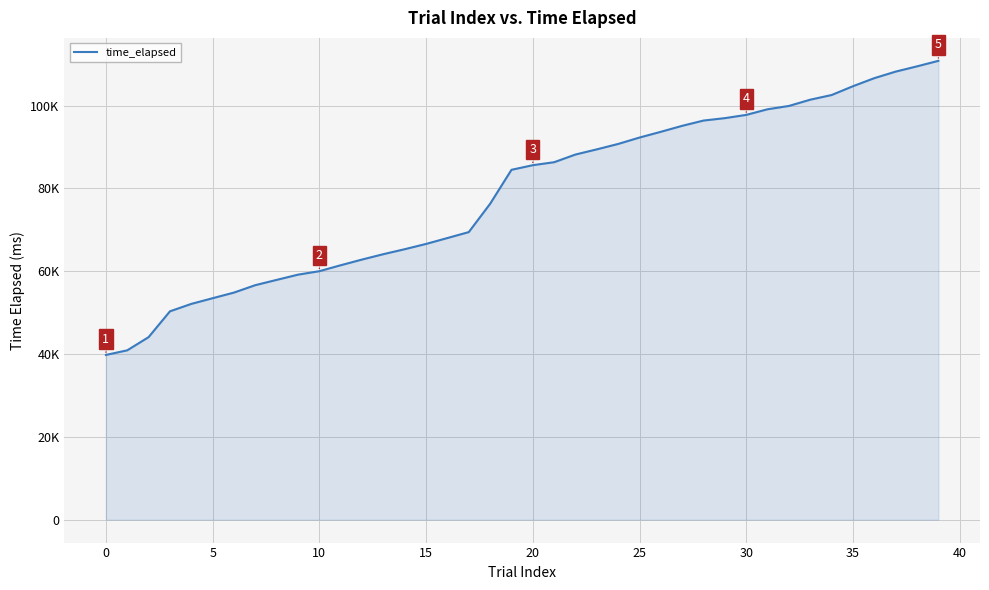

Reading left to right, transcribe all the data shown in this chart.

39774	40891	44076	50309	52100	53475	54834	56628	57900	59164	60000	61437	62813	64111	65310	66584	68008	69442	76281	84484	85597	86320	88177	89422	90730	92276	93665	95108	96379	96961	97746	99105	99906	101421	102543	104673	106617	108199	109468	110800